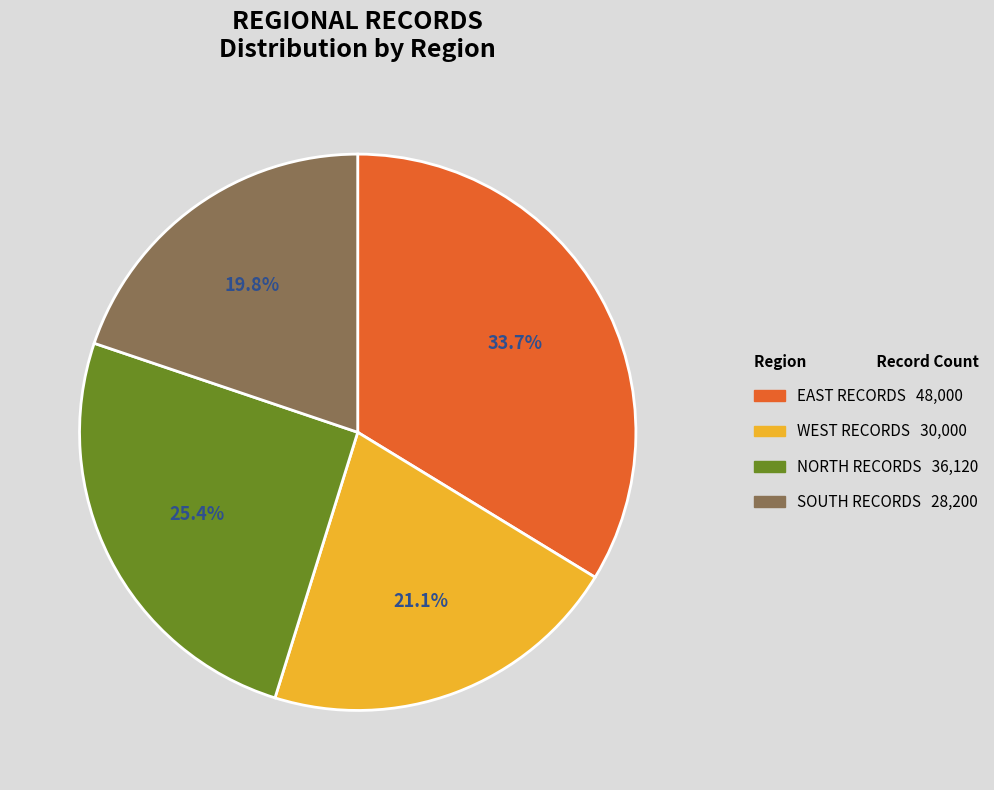

To the nearest percent, what is the difference between the largest and smallest slice percentages?

14%